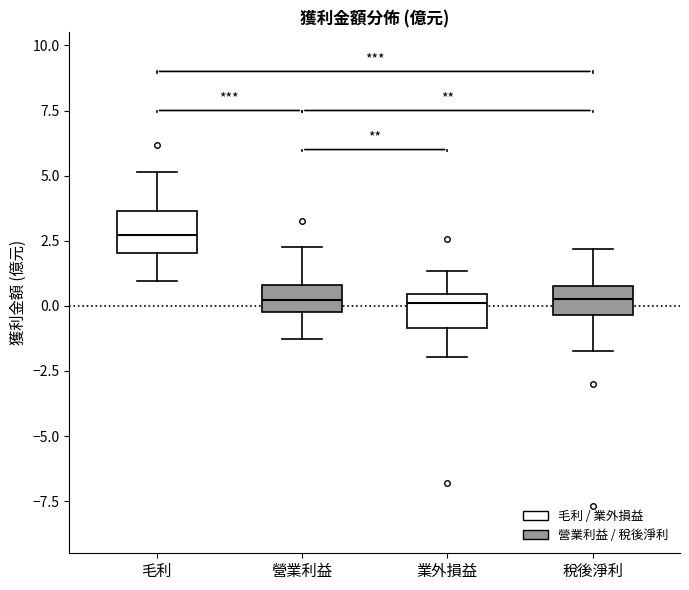

Where is the upper edge of the box for 稅後淨利 on the y-axis? The values are not printed on the chart, so give them approximately, as read against the axis.

0.5